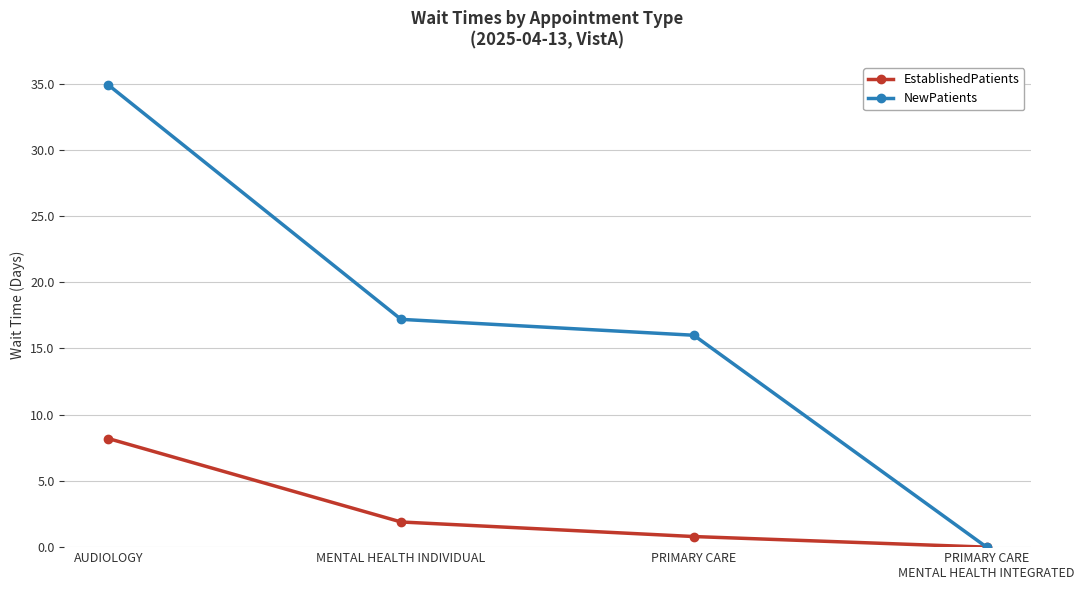

What is the difference between the highest and lowest values at MENTAL HEALTH INDIVIDUAL?

15.3